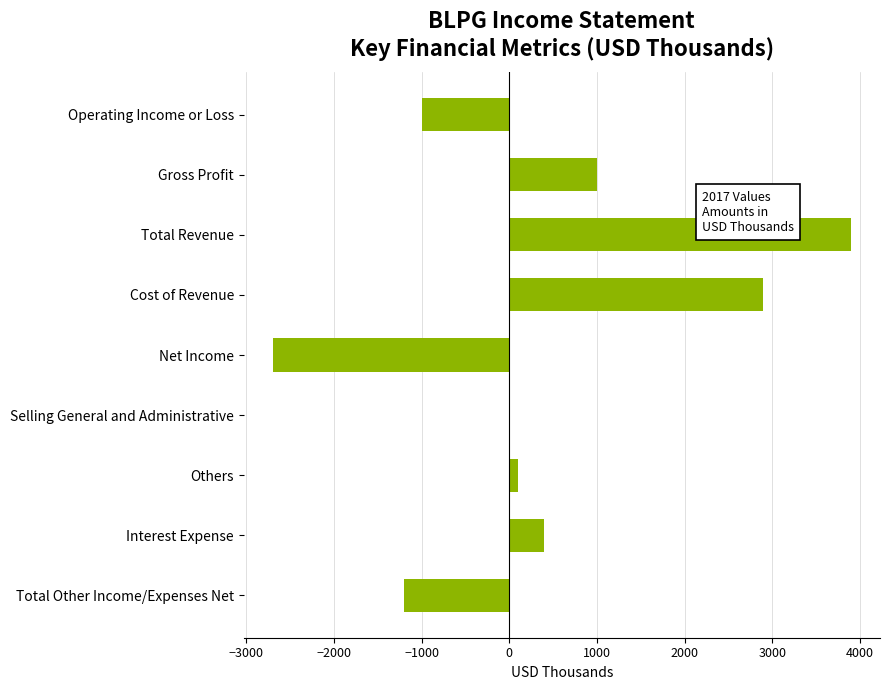

What is the sum of all values?

3400